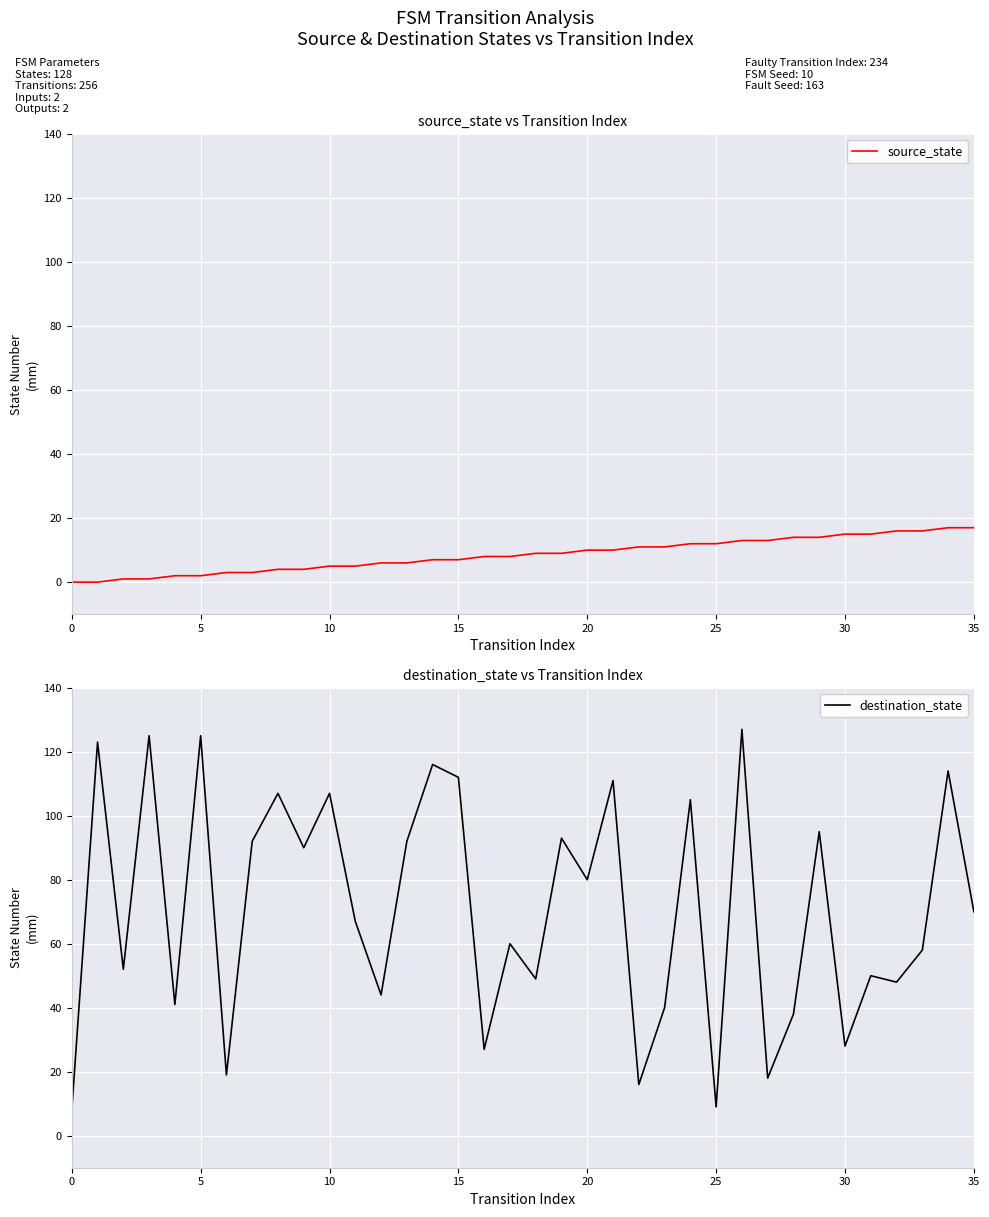

How many interior local valleys does the destination_state series have?

13